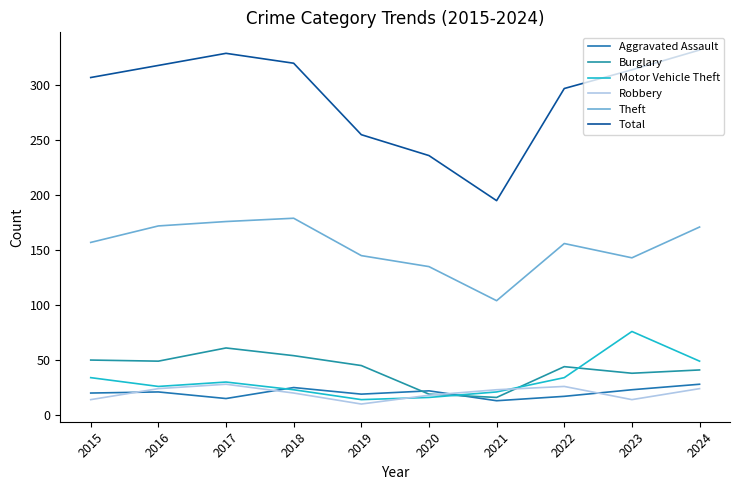

True or false: Aggravated Assault has a value of 22 at 2020.

True